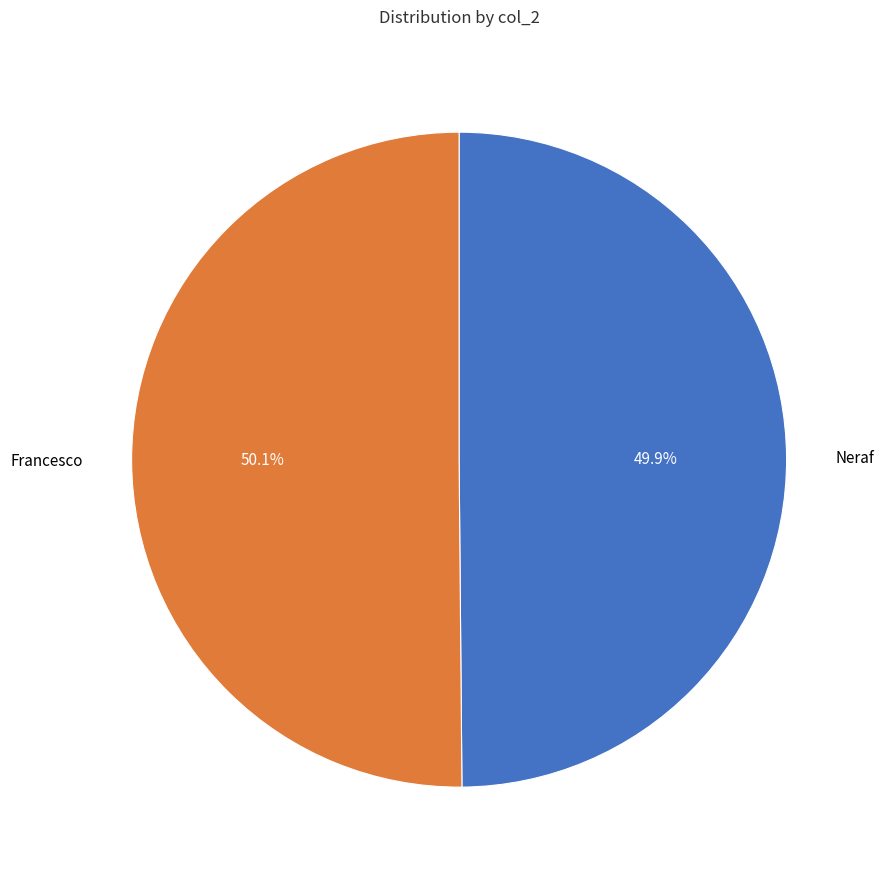

Is there any slice that represents more than half of the pie?

Yes